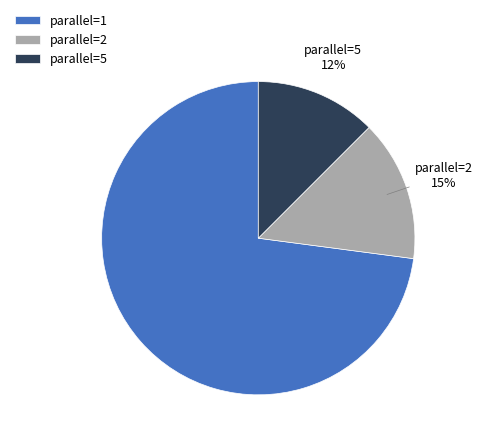

Rank the categories by value from lowest to highest.

parallel=5, parallel=2, parallel=1